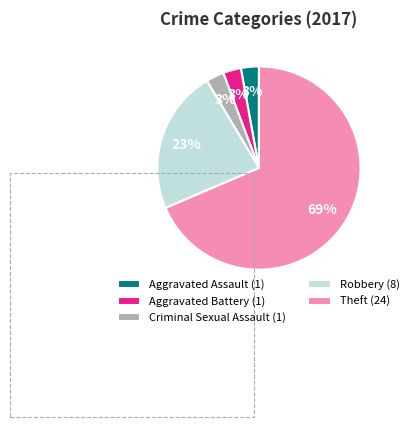

Which has a higher value, Aggravated Assault or Theft?

Theft